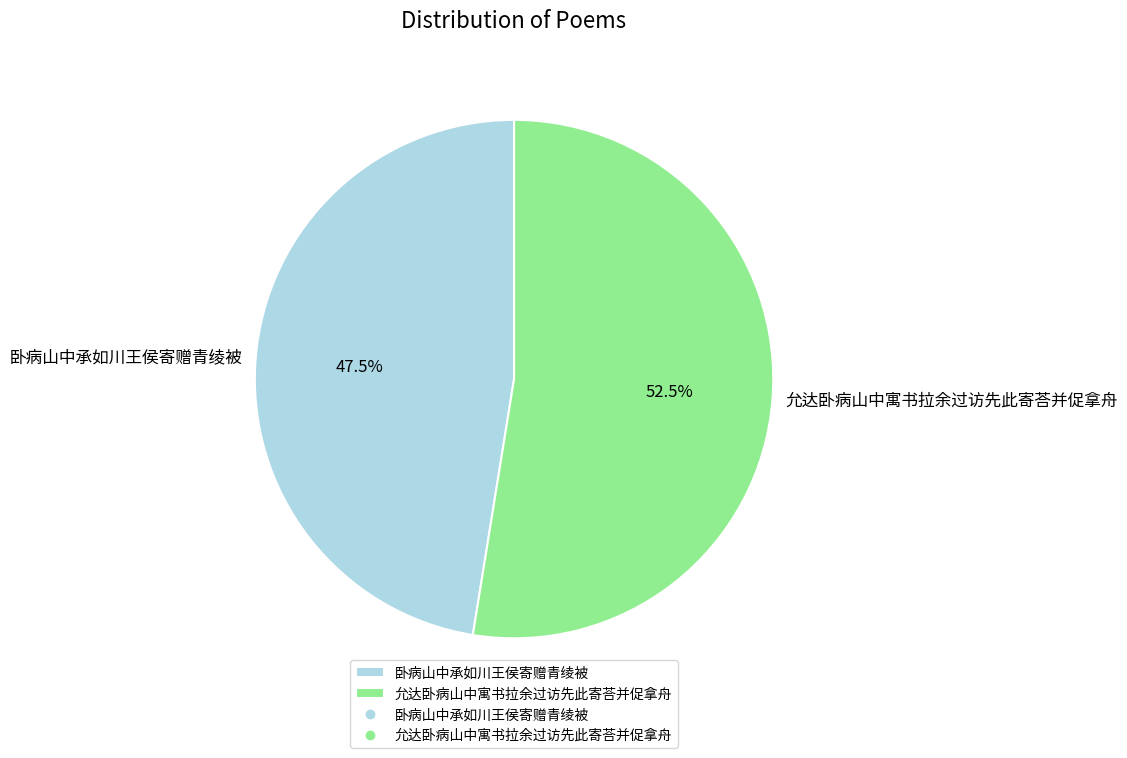

What is the largest slice in the pie chart?

允达卧病山中寓书拉余过访先此寄荅并促拿舟